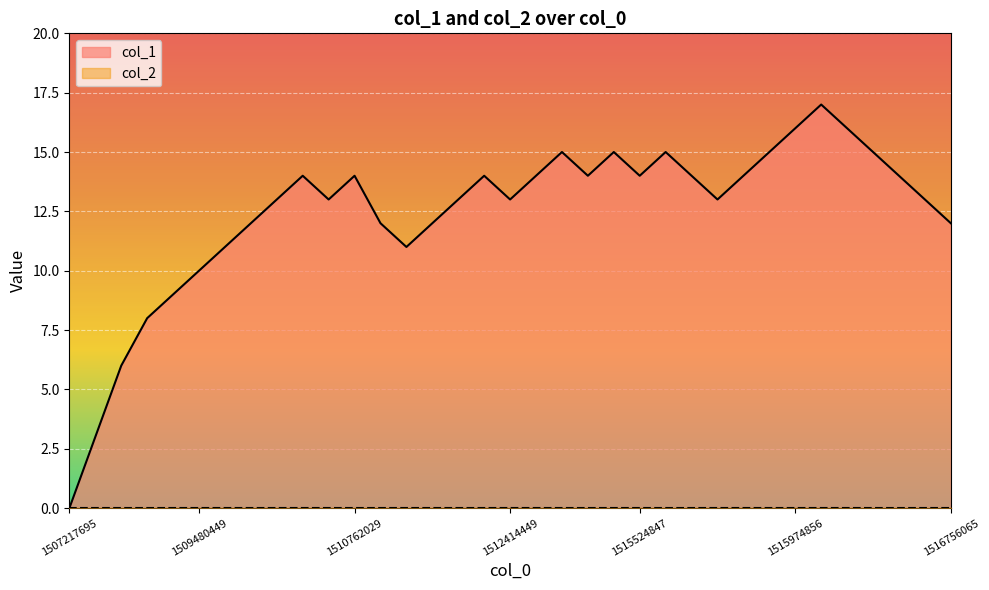

Which series has the largest range (max minus min)?

col_1